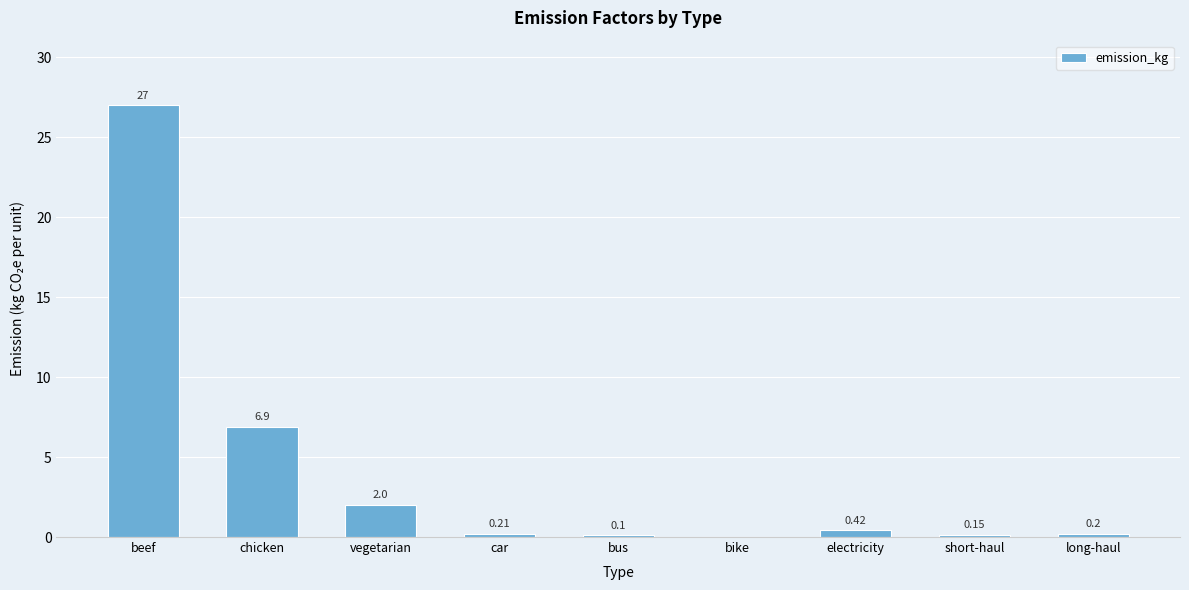

How many values exceed 0?

8